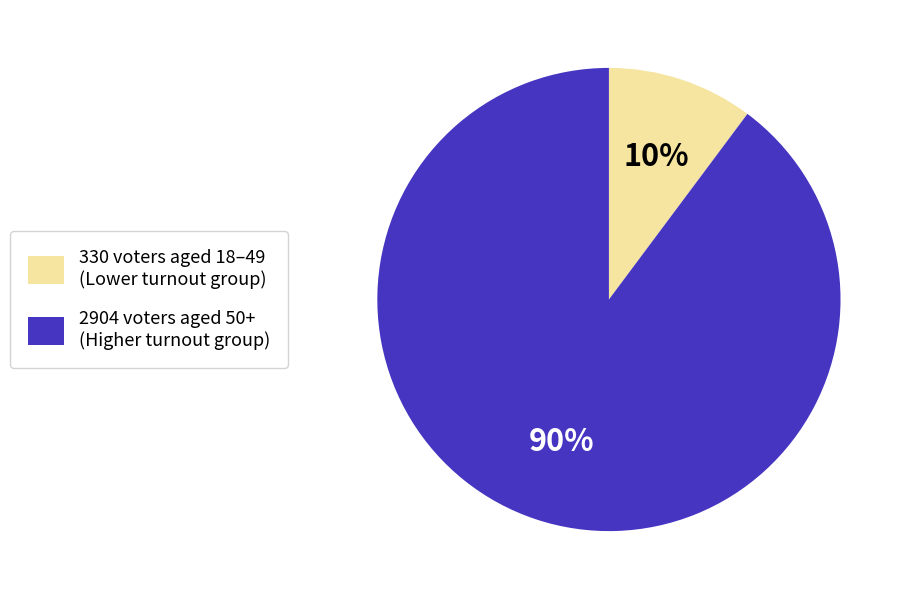

How many segments does this pie chart have?

2